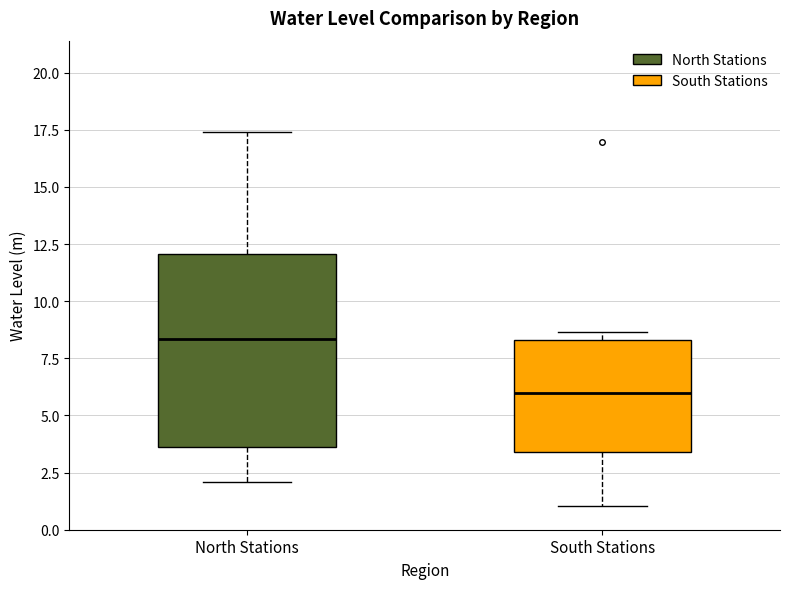

Comparing the boxes themselves (not the whiskers), which one is the tallest?

North Stations